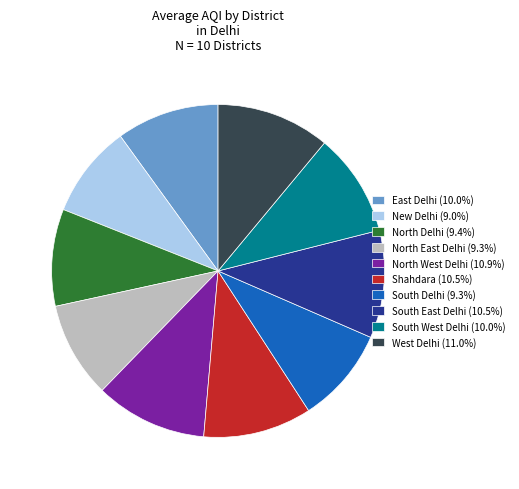

Count the number of slices in the pie.

10